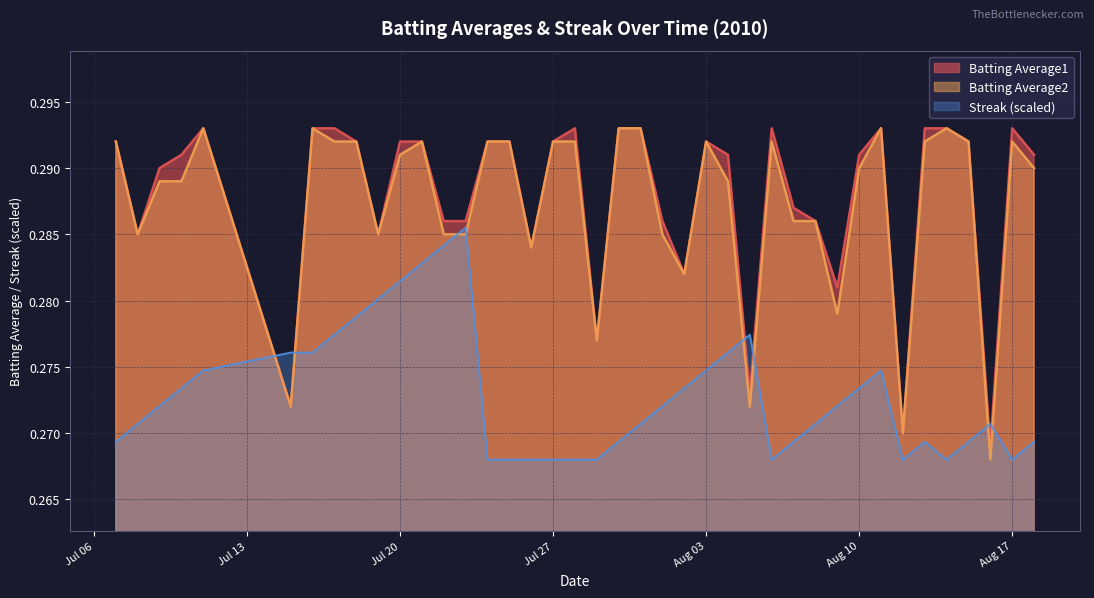

At which category does Streak reach its first local peak?

2010-07-23